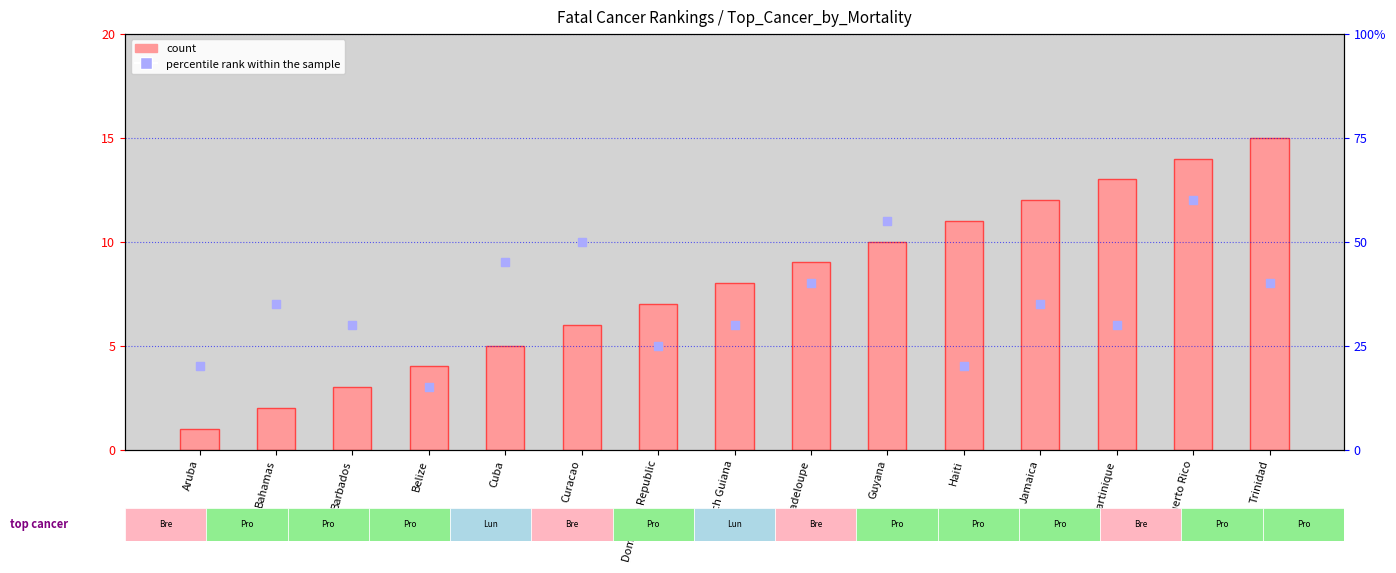

Which series contains the lowest Y value?

count